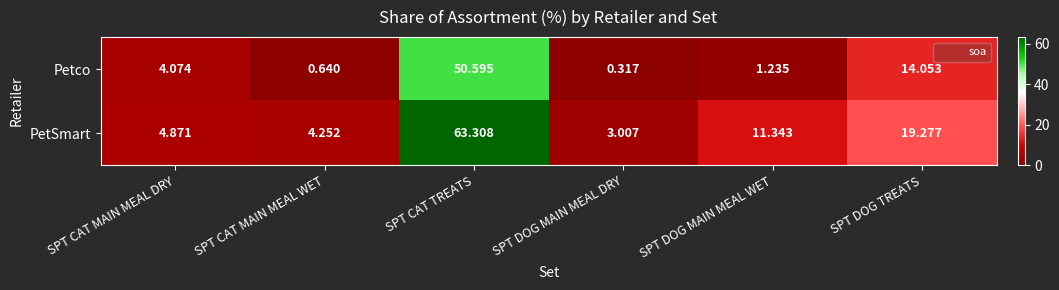

Which series has the largest range (max minus min)?

PetSmart